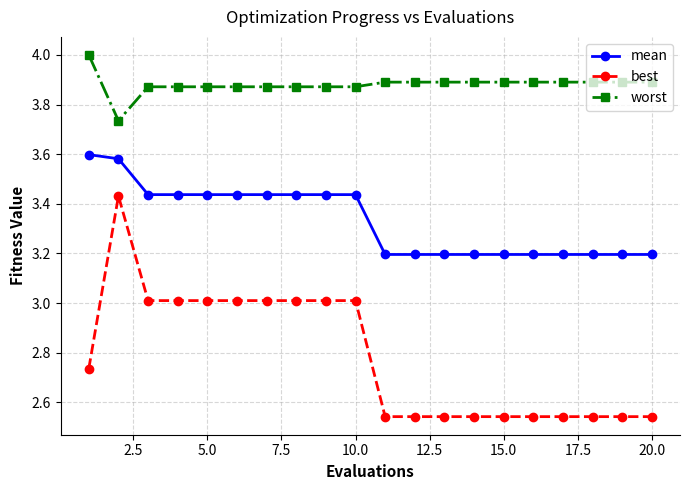

List the series in order of their peak value, highest first.

worst, mean, best